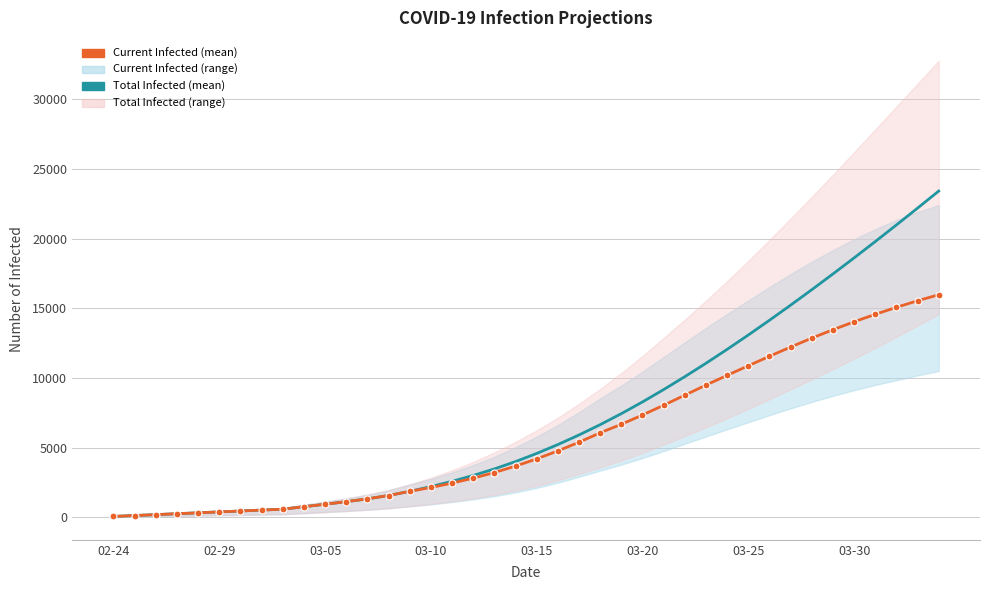

How many lines are shown in the chart?

2